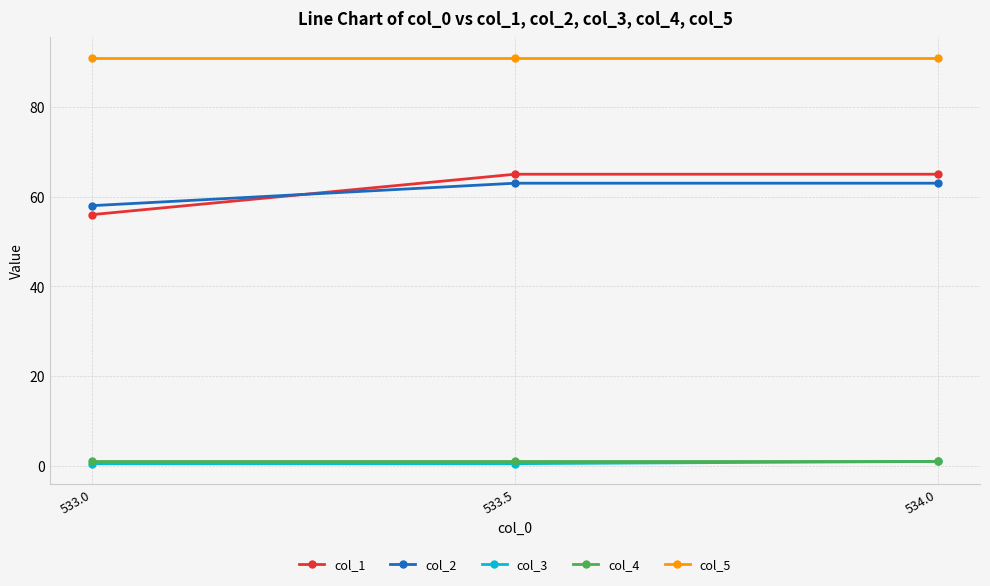

What is the lowest value of the col_1 series?

56.0